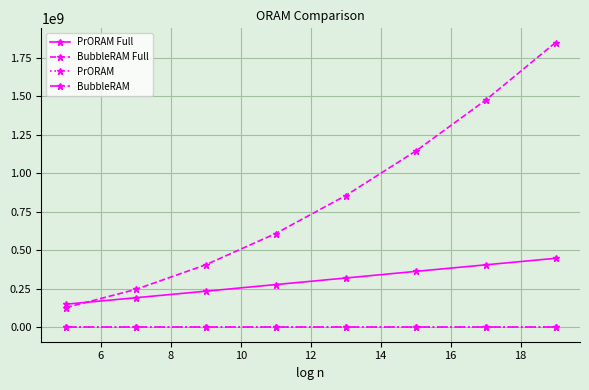

Does the chart have visible grid lines?

Yes